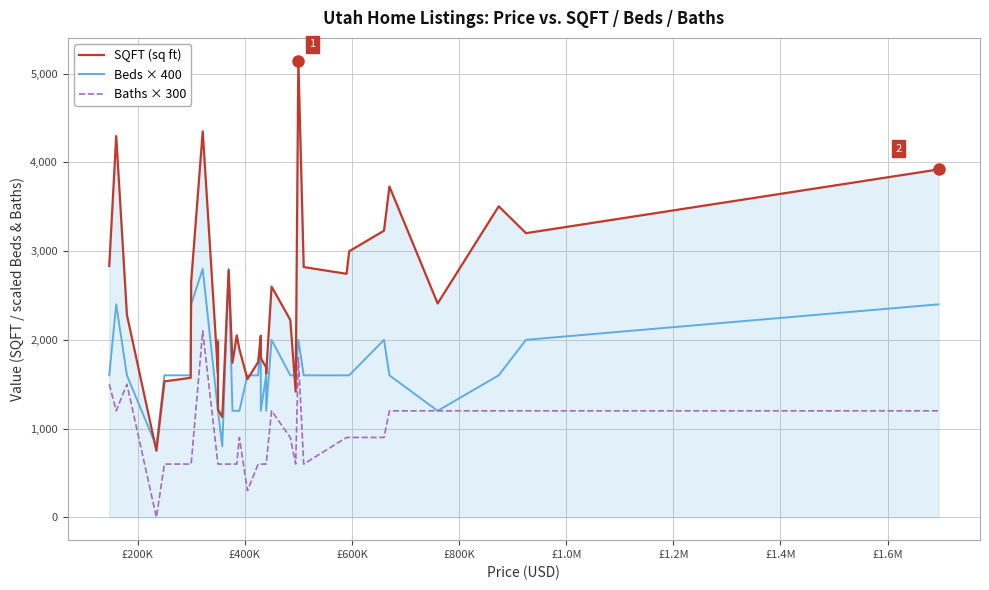

True or false: Baths × 300 and SQFT (sq ft) intersect in this chart.

False